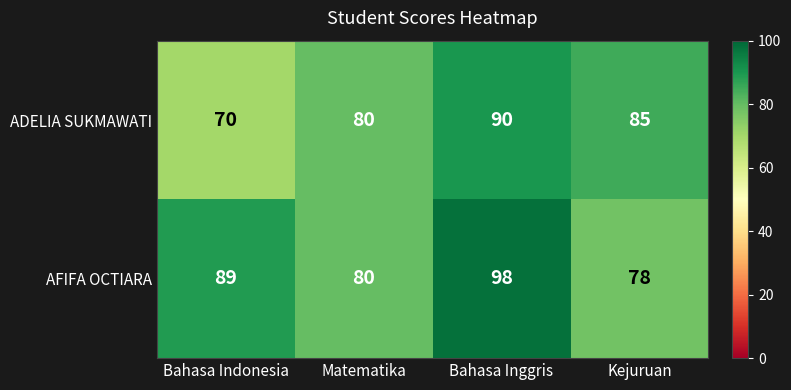

Where is ADELIA SUKMAWATI nearest to the value 80?

Matematika